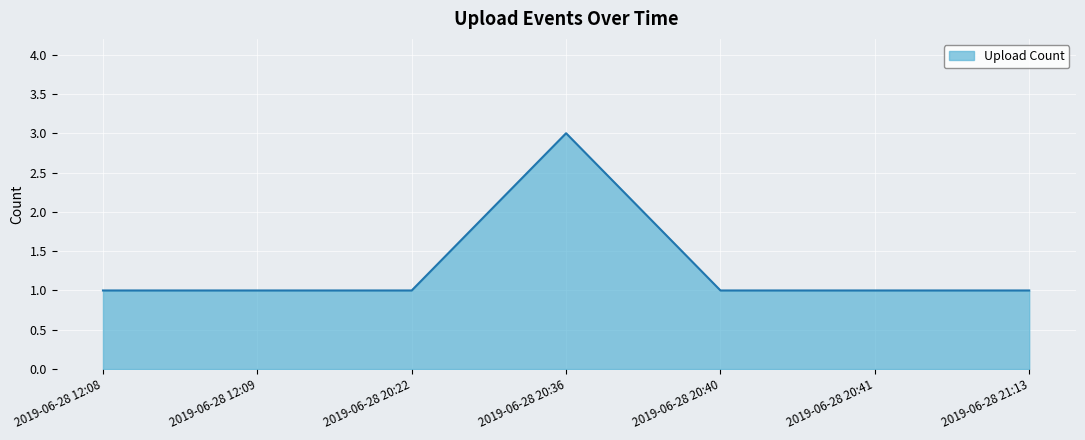

What is the maximum value shown in the chart?

3